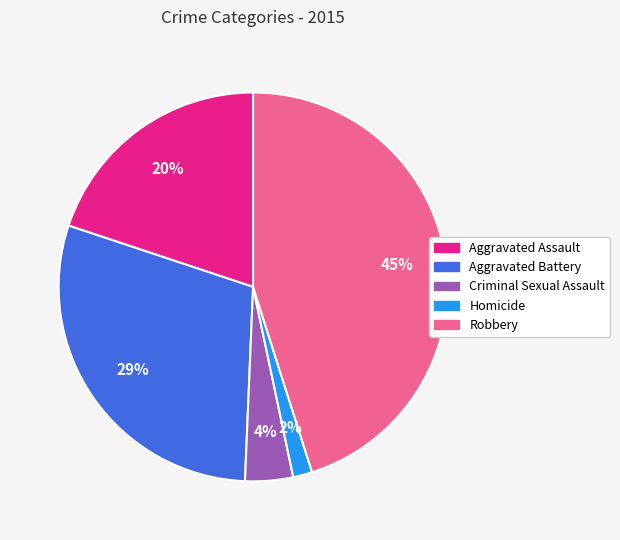

Which category has the smallest portion of the pie?

Homicide